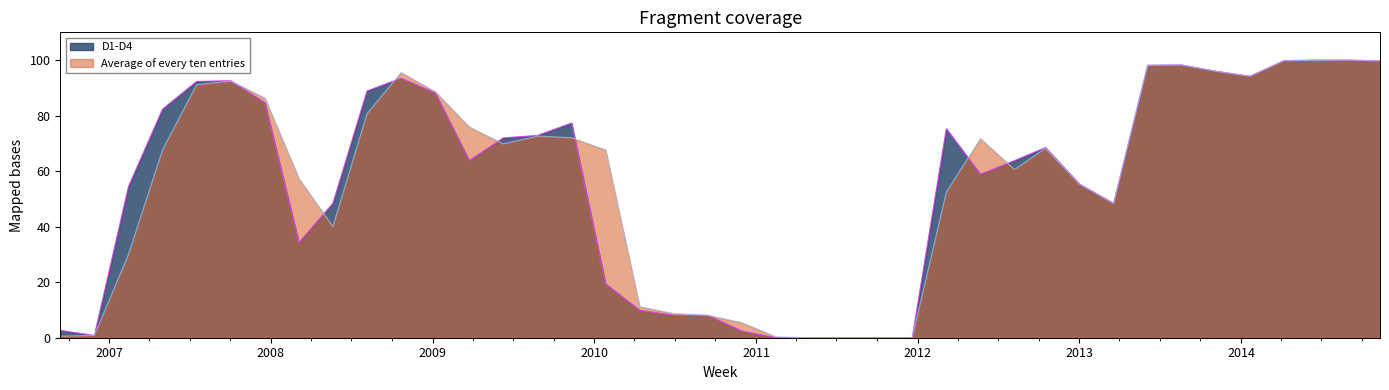

What is the greatest value displayed?

100.0